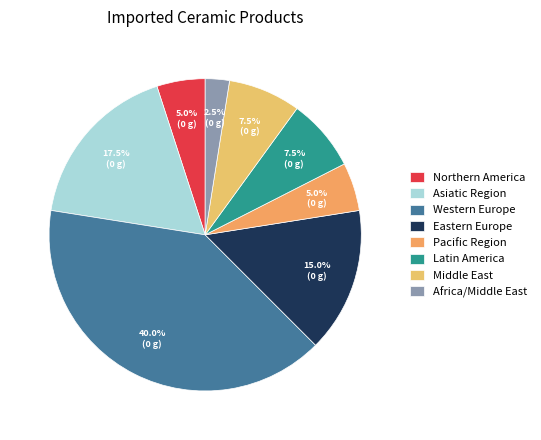

What percentage is the Western Europe slice, to the nearest percent?

40%